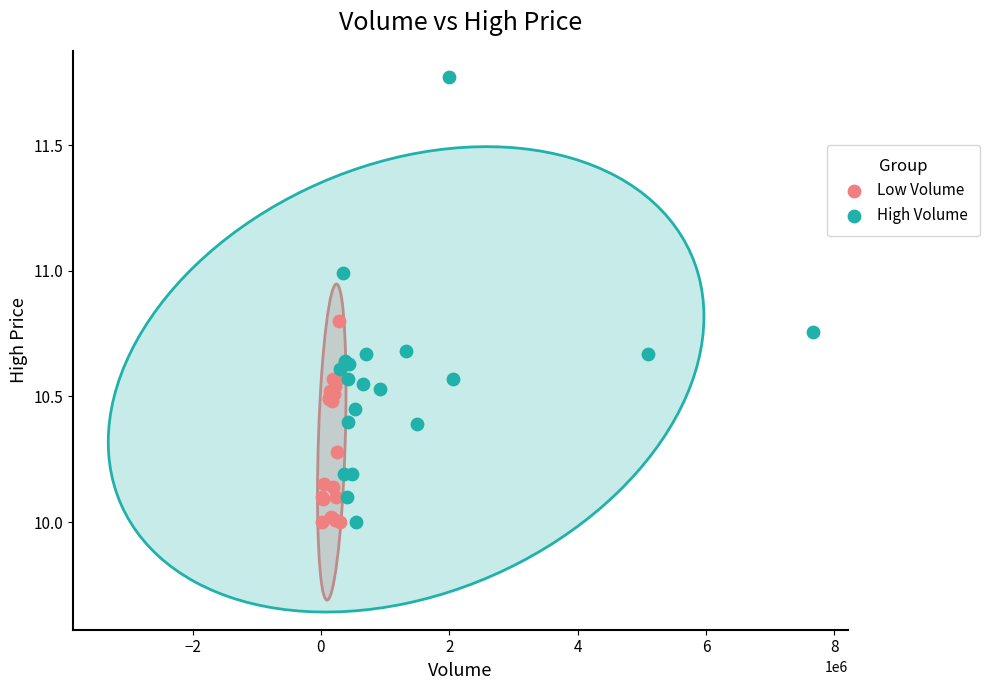

What are all the series names shown in the legend?

Low Volume, High Volume